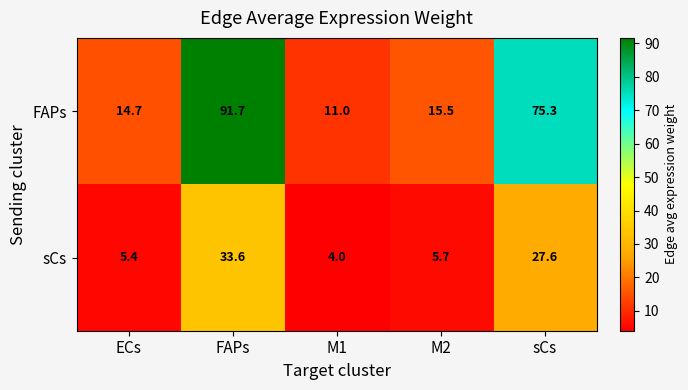

Reading left to right, what are all the values shown in this chart?

FAPs: 14.7	91.7	11.0	15.5	75.3
sCs: 5.4	33.6	4.0	5.7	27.6